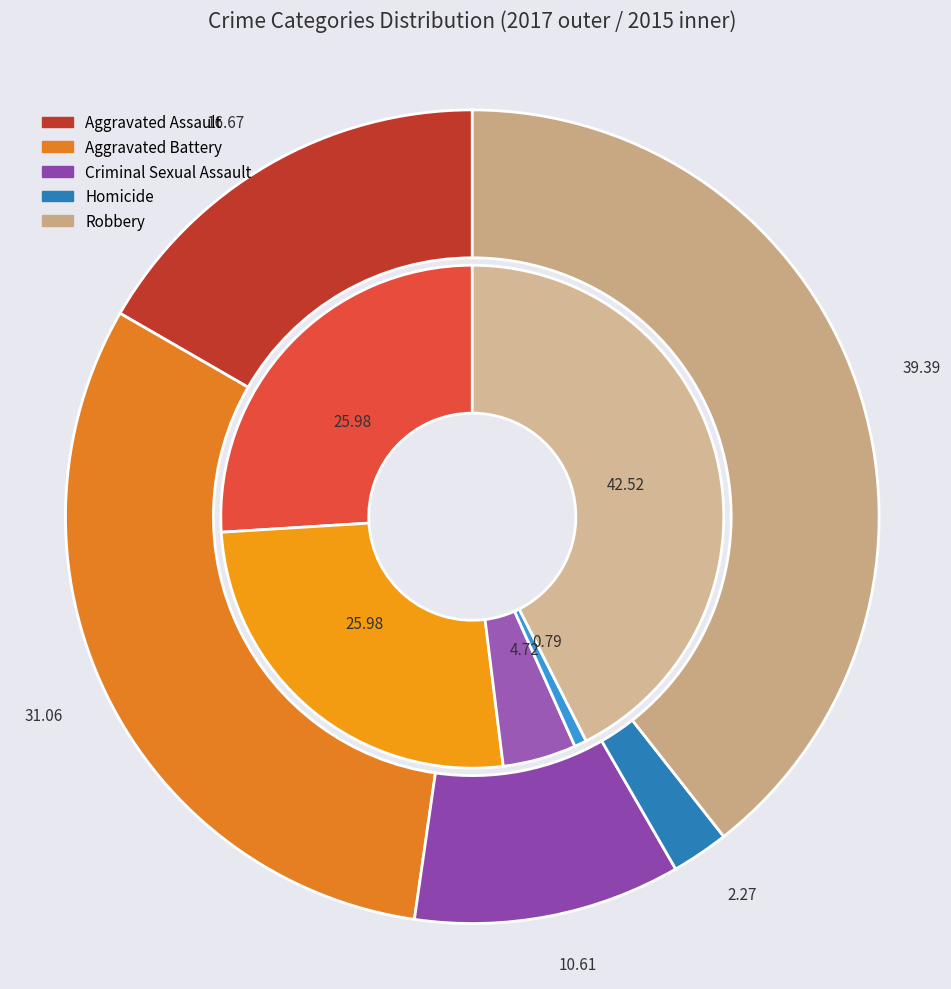

How many segments does this pie chart have?

10